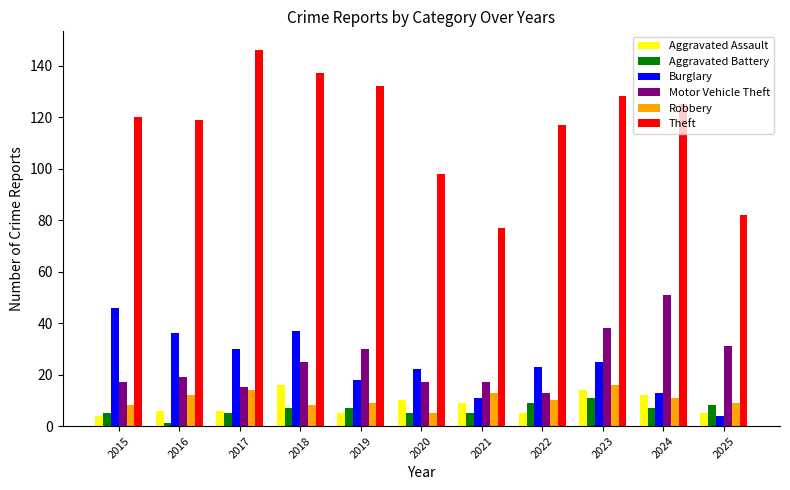

What is the value of the Robbery bar at the 7th from the left?

13